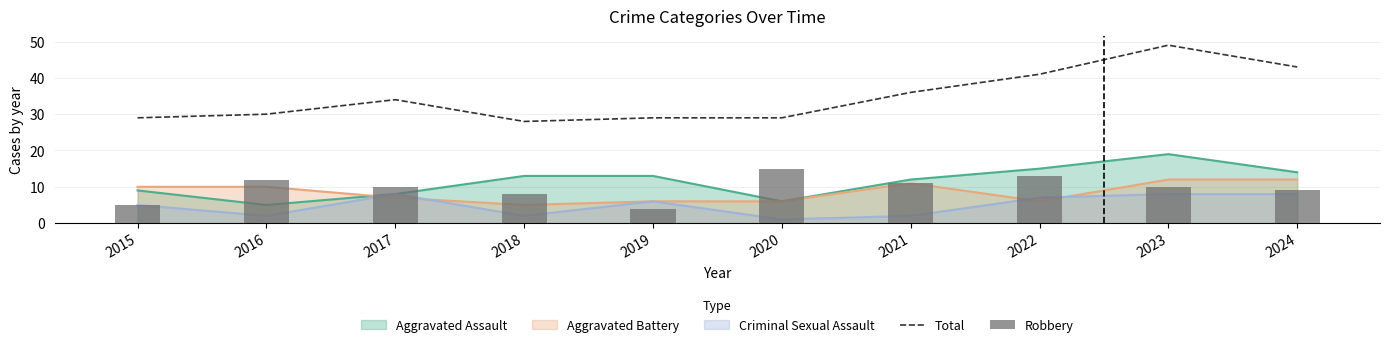

What is the approximate value of Robbery at 2024, to the nearest 10?

10